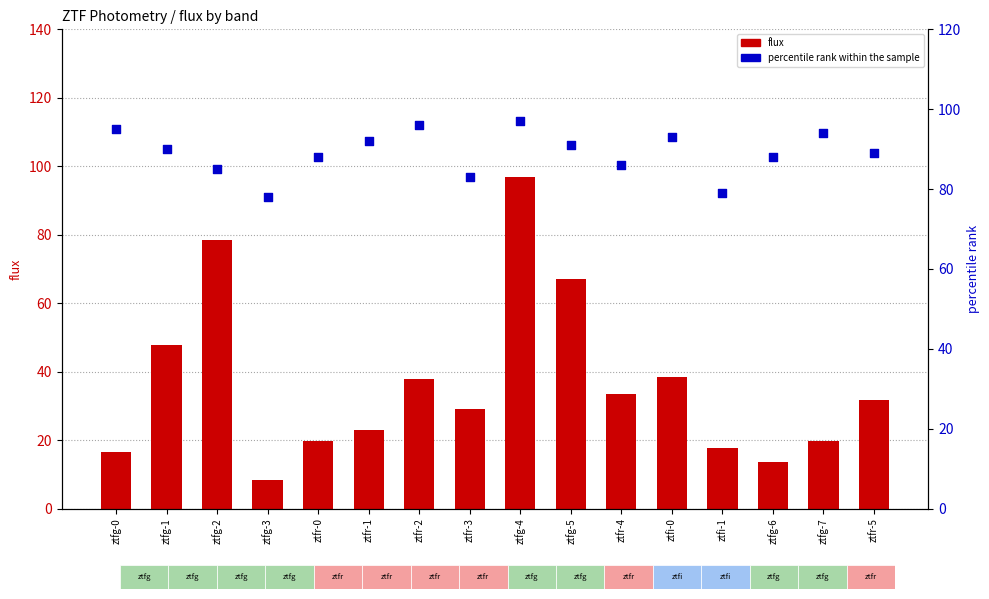

Which series has the largest total across all categories?

percentile rank within the sample